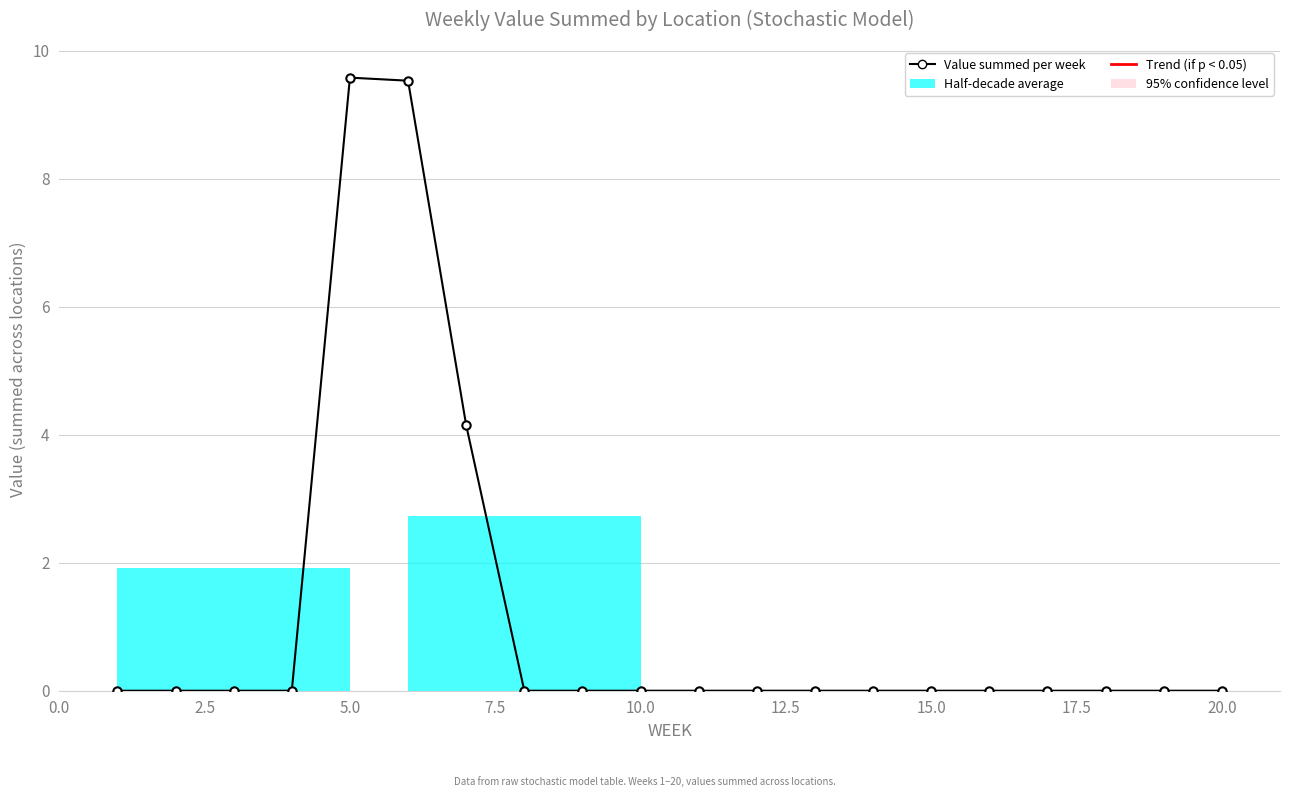

How many points are higher than both their immediate neighbors (excluding endpoints)?

1